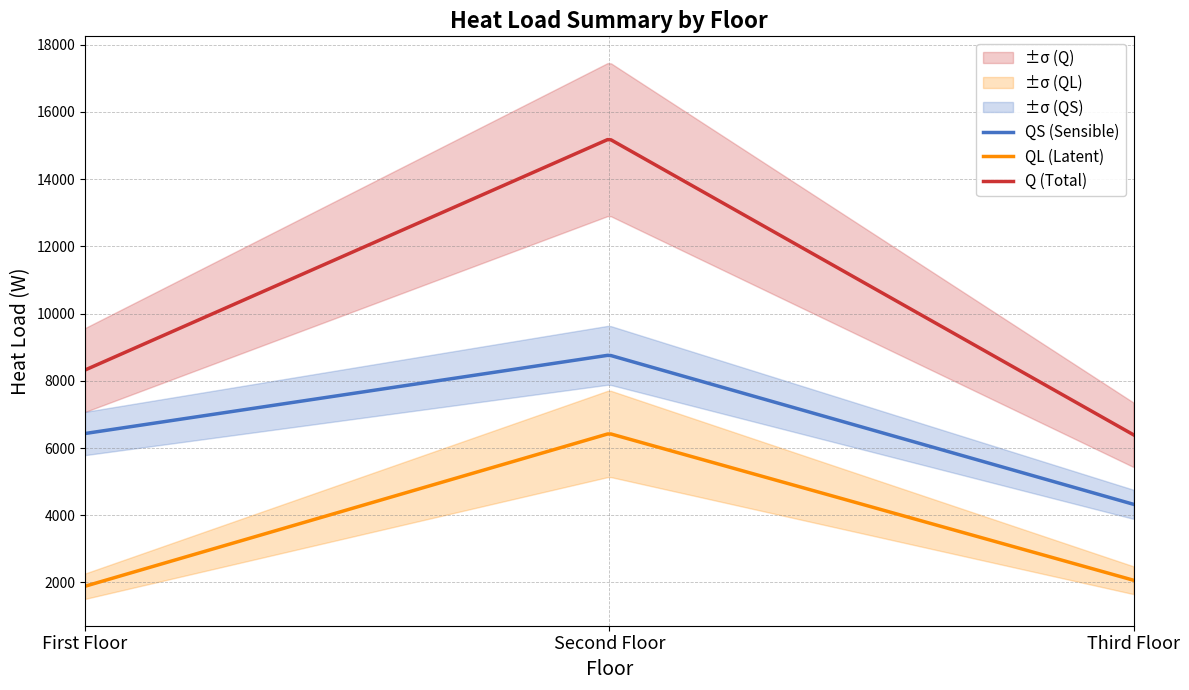

What is the difference between the maximum and minimum values in the QS series?

4439.0